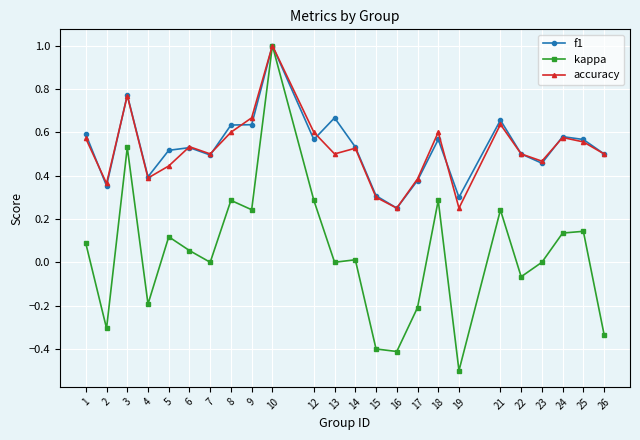

Does the chart display data point markers on the line(s)?

Yes